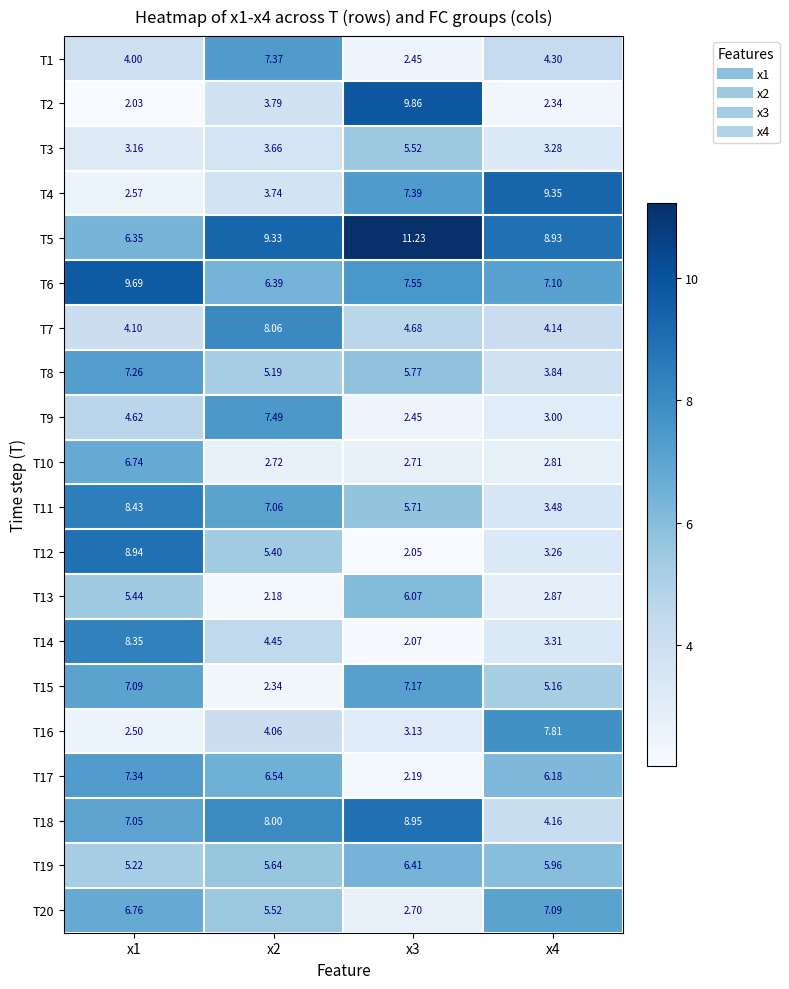

At x1, list the series in order from smallest to largest.

T2, T16, T4, T3, T1, T7, T9, T19, T13, T5, T10, T20, T18, T15, T8, T17, T14, T11, T12, T6